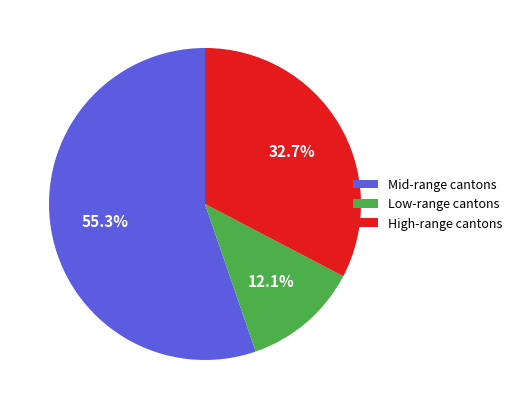

Is there a majority slice in this chart?

Yes